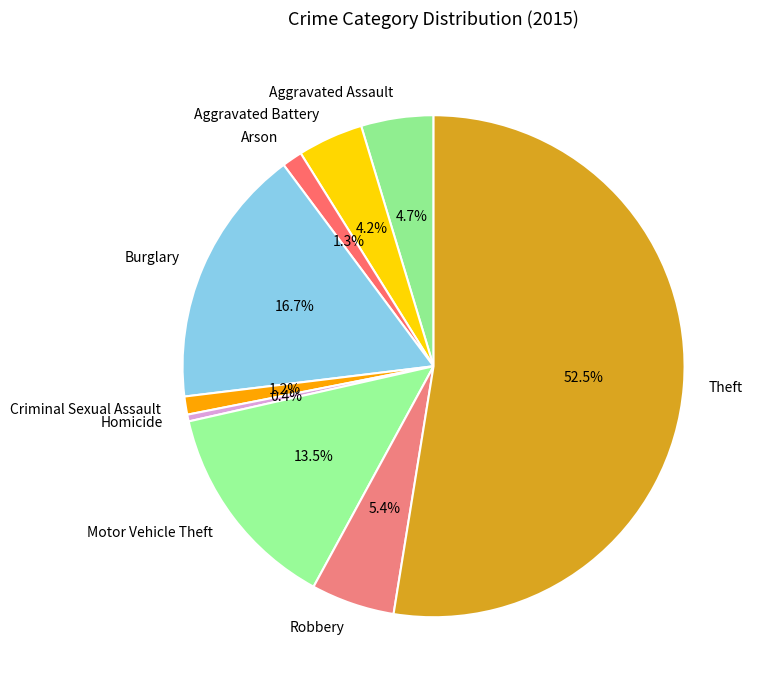

The Aggravated Battery slice represents 15% of the pie. True or false?

False